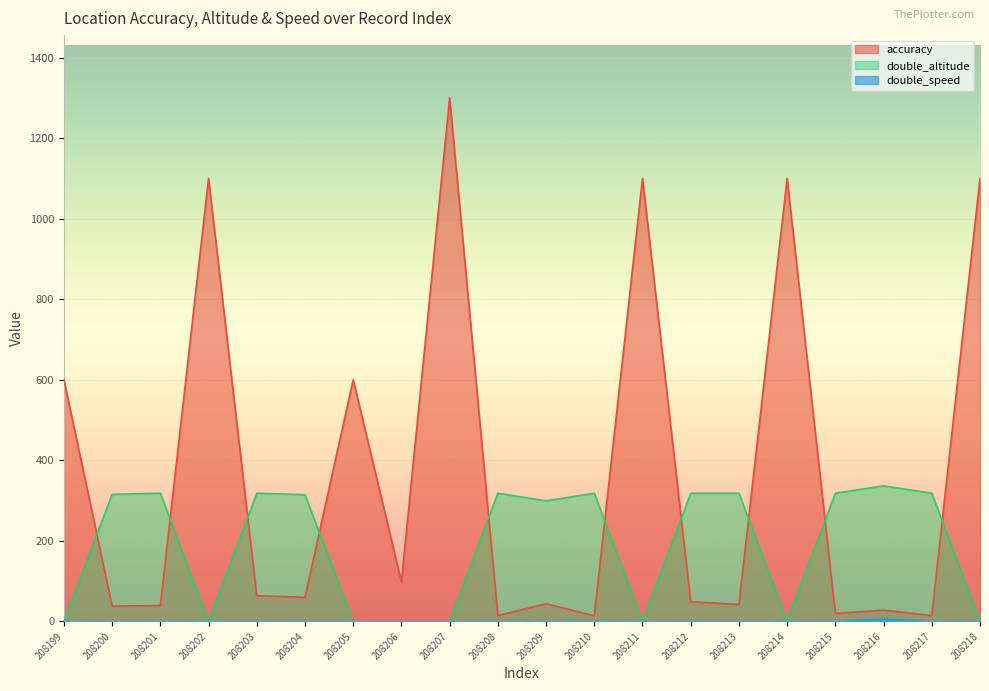

How many values in the double_altitude series are below 315?

9